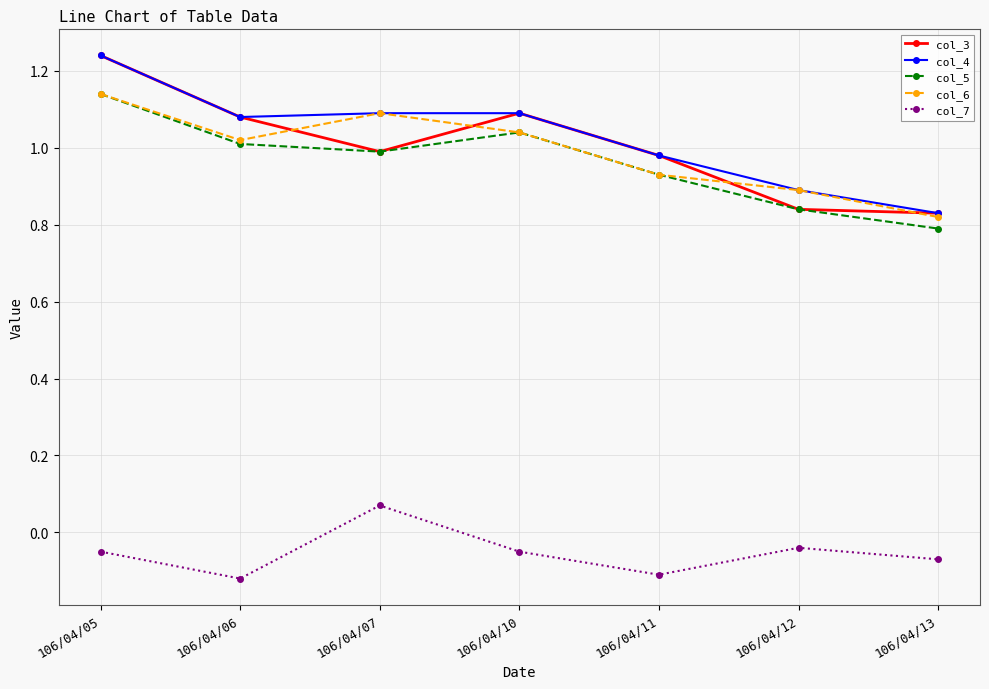

Is this an area chart (filled region under the line)?

No